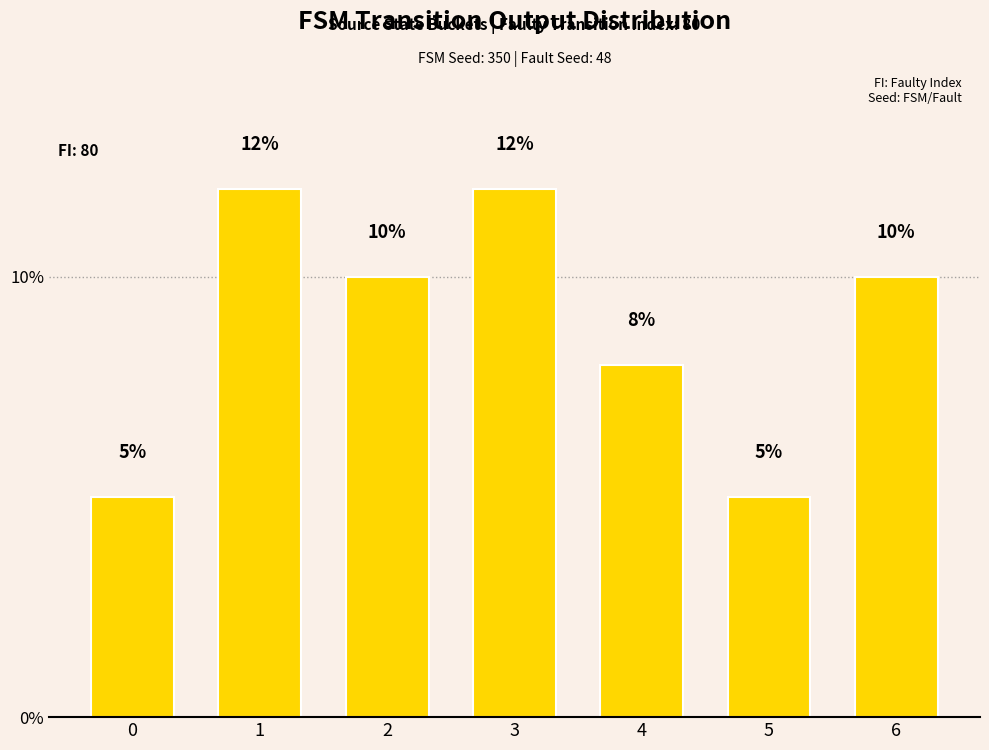

Is it true that the value at 1 is 12?

True